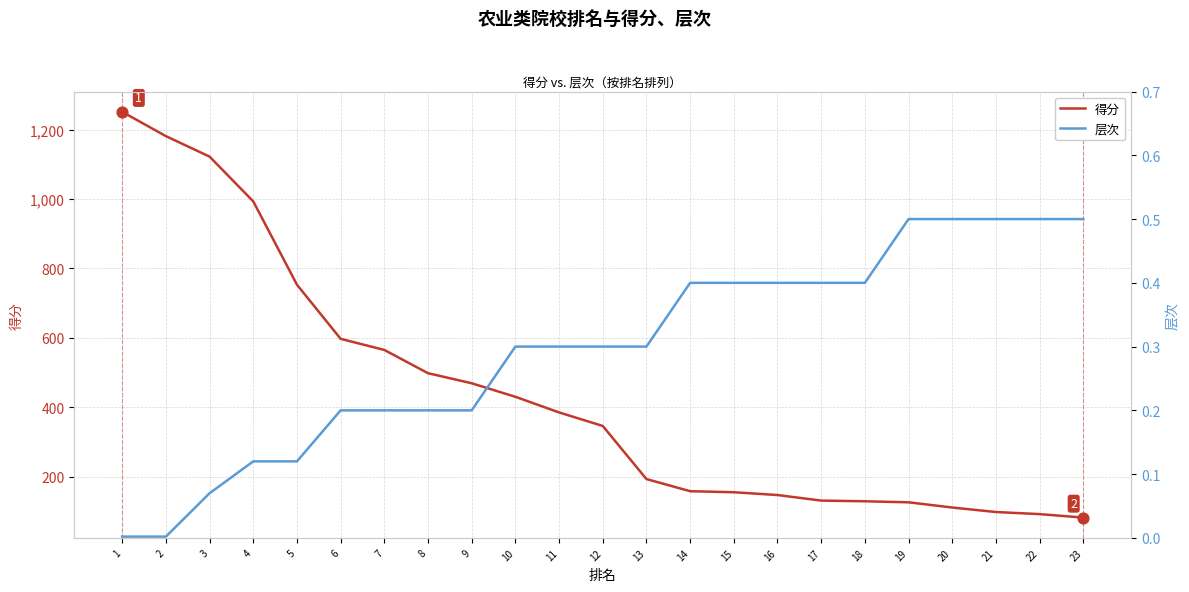

Which series has the largest total across all categories?

得分